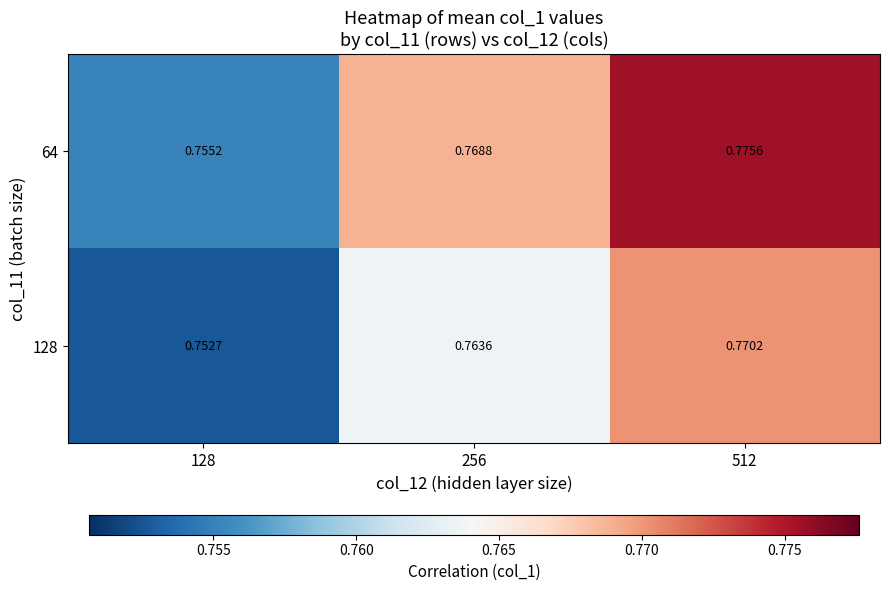

Reading right to left, list all the values displayed in this chart.

64: 512=0.8	256=0.8	128=0.8
128: 512=0.8	256=0.8	128=0.8